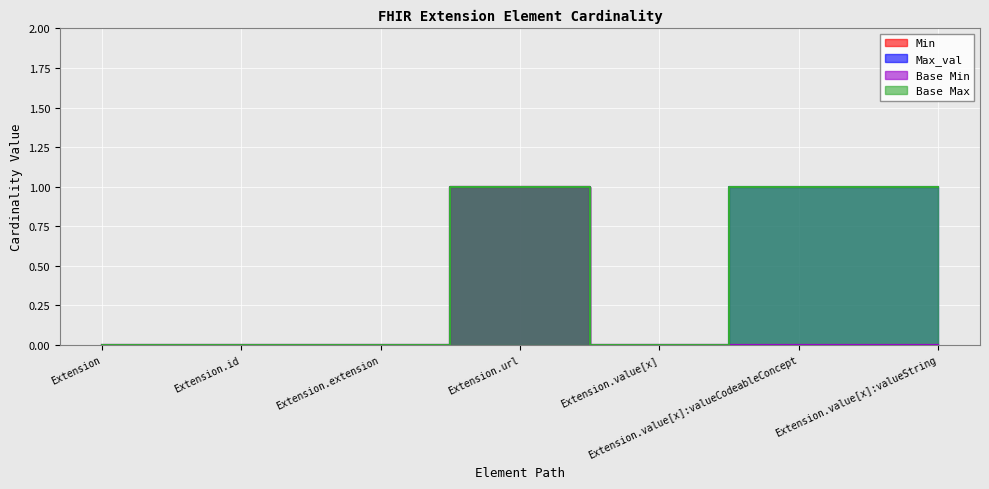

What is the label of the 7th point from the right?

Extension